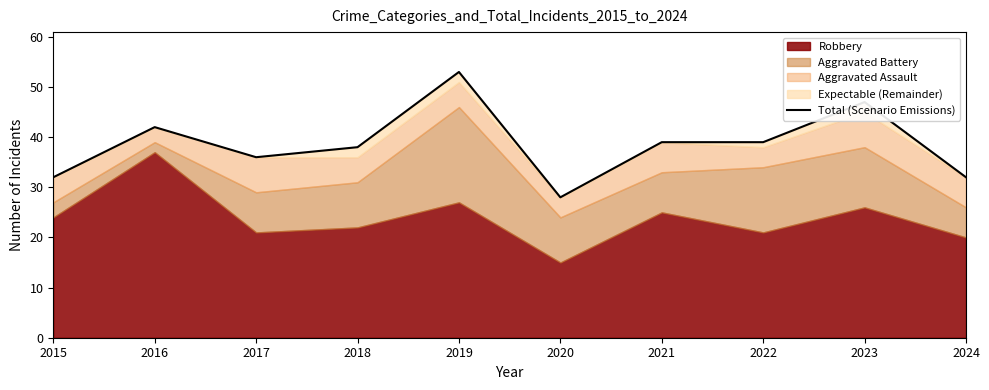

What is the value of the 7th point from the left?

39